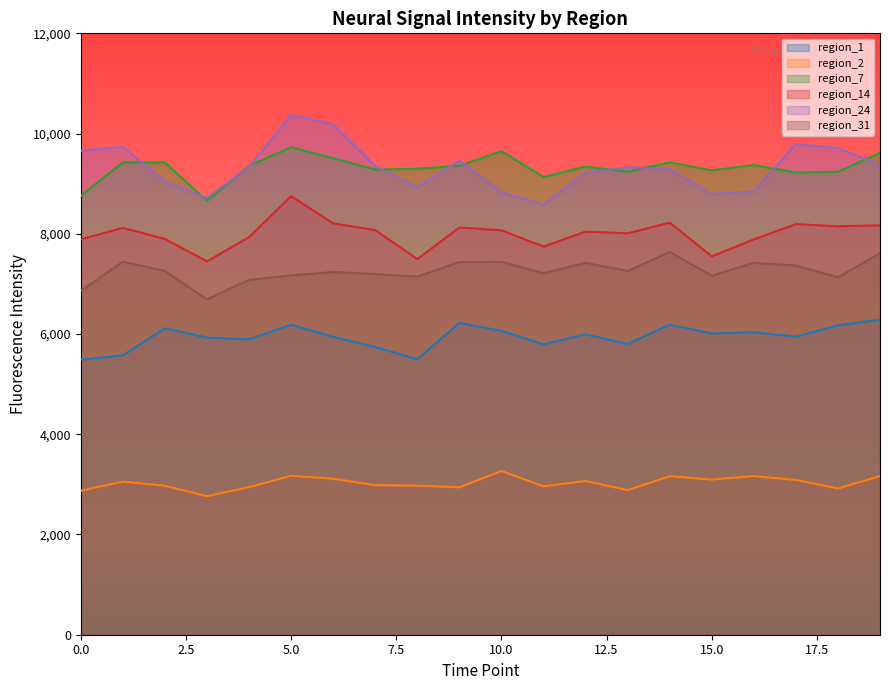

What is the difference between the region_7 values at 2 and 19?

190.8